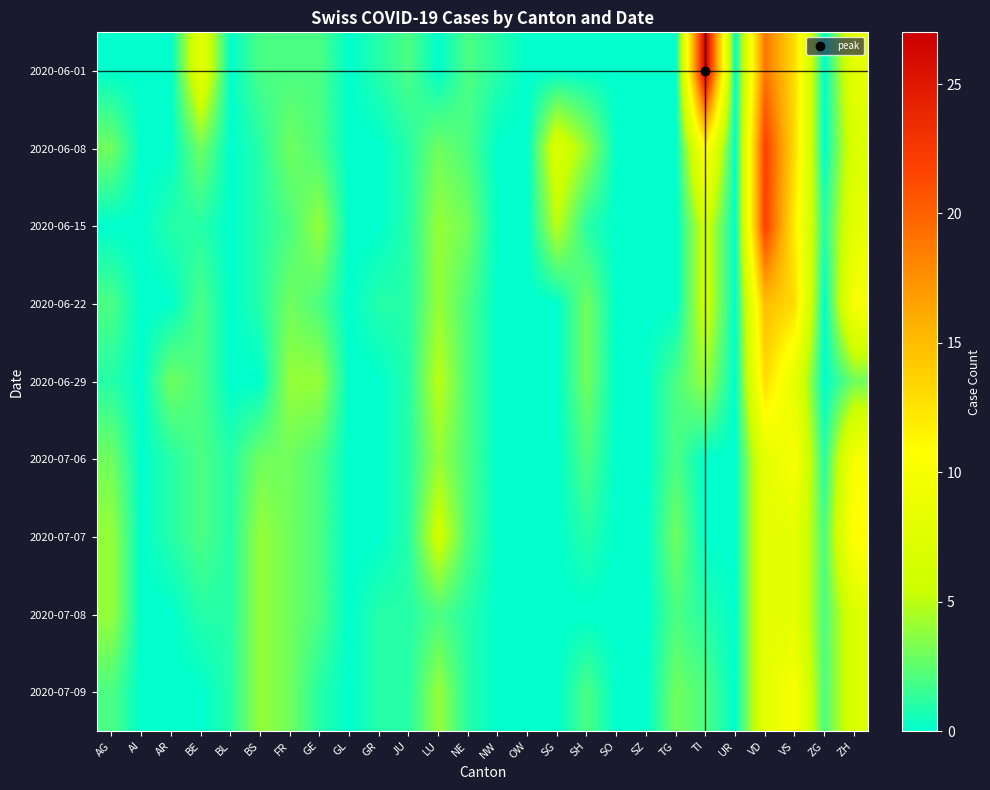

Reading right to left, what are all the values shown in this chart?

2020-06-01: ZH=8	ZG=0	VS=13	VD=19	UR=0	TI=27	TG=0	SZ=0	SO=0	SH=0	SG=0	OW=0	NW=1	NE=2	LU=0	JU=2	GR=1	GL=0	GE=2	FR=2	BS=2	BL=0	BE=8	AR=0	AI=0	AG=0
2020-06-08: ZH=7	ZG=0	VS=13	VD=22	UR=0	TI=11	TG=0	SZ=0	SO=0	SH=4	SG=7	OW=0	NW=0	NE=2	LU=3	JU=1	GR=0	GL=0	GE=2	FR=3	BS=1	BL=0	BE=3	AR=0	AI=0	AG=3
2020-06-15: ZH=8	ZG=1	VS=12	VD=22	UR=0	TI=6	TG=0	SZ=0	SO=0	SH=1	SG=5	OW=0	NW=0	NE=3	LU=4	JU=1	GR=0	GL=0	GE=4	FR=2	BS=1	BL=0	BE=1	AR=1	AI=0	AG=0
2020-06-22: ZH=10	ZG=0	VS=13	VD=15	UR=0	TI=6	TG=0	SZ=0	SO=0	SH=3	SG=0	OW=0	NW=0	NE=2	LU=4	JU=1	GR=1	GL=0	GE=2	FR=3	BS=1	BL=0	BE=2	AR=0	AI=0	AG=2
2020-06-29: ZH=3	ZG=0	VS=8	VD=13	UR=0	TI=4	TG=2	SZ=0	SO=0	SH=3	SG=0	OW=0	NW=0	NE=2	LU=5	JU=1	GR=0	GL=0	GE=4	FR=4	BS=0	BL=0	BE=2	AR=3	AI=0	AG=1
2020-07-06: ZH=10	ZG=1	VS=10	VD=8	UR=0	TI=0	TG=2	SZ=0	SO=0	SH=2	SG=0	OW=0	NW=0	NE=2	LU=4	JU=1	GR=0	GL=0	GE=2	FR=3	BS=3	BL=1	BE=2	AR=1	AI=0	AG=3
2020-07-07: ZH=11	ZG=2	VS=8	VD=8	UR=0	TI=0	TG=3	SZ=0	SO=0	SH=1	SG=0	OW=0	NW=0	NE=2	LU=6	JU=1	GR=0	GL=0	GE=2	FR=3	BS=4	BL=1	BE=2	AR=1	AI=0	AG=4
2020-07-08: ZH=7	ZG=2	VS=8	VD=8	UR=0	TI=1	TG=2	SZ=0	SO=0	SH=0	SG=0	OW=0	NW=0	NE=1	LU=2	JU=1	GR=1	GL=0	GE=2	FR=3	BS=4	BL=1	BE=1	AR=0	AI=0	AG=4
2020-07-09: ZH=7	ZG=2	VS=10	VD=8	UR=0	TI=2	TG=3	SZ=0	SO=0	SH=2	SG=0	OW=0	NW=0	NE=1	LU=4	JU=1	GR=1	GL=0	GE=1	FR=3	BS=4	BL=1	BE=0	AR=0	AI=0	AG=2